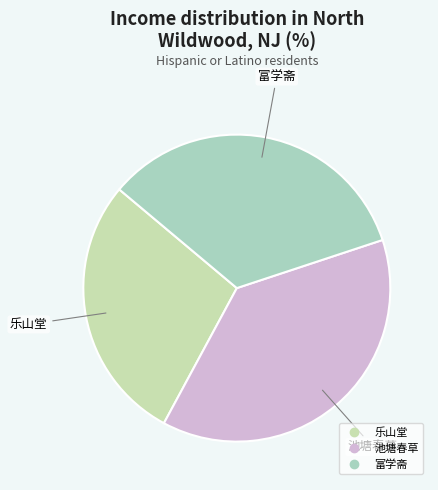

What is the largest slice in the pie chart?

南墅十二诗 其六 池塘春草